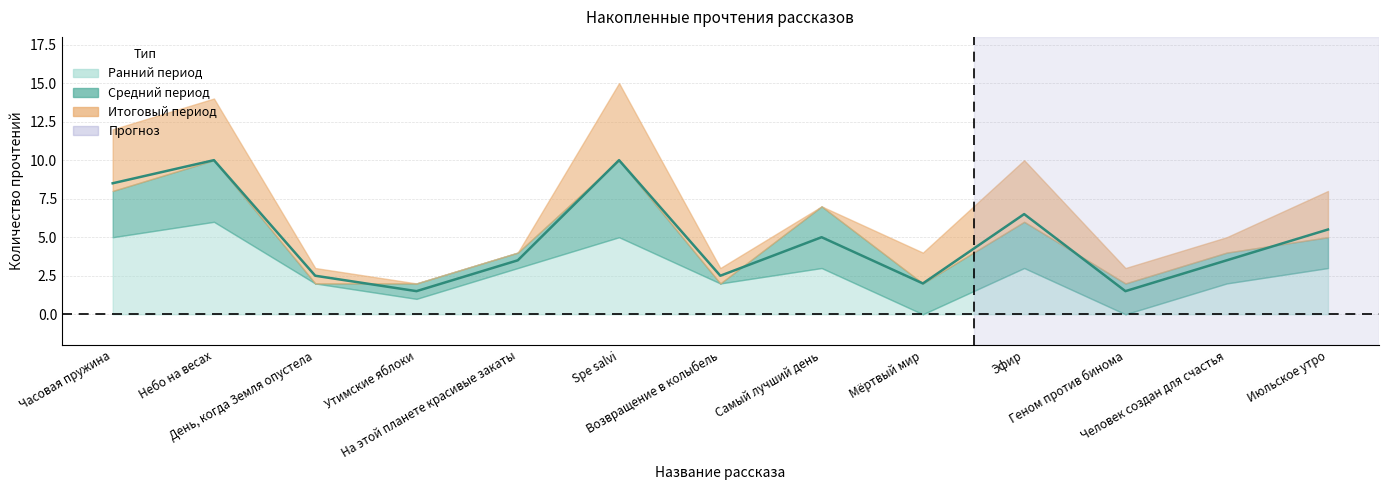

Rank the series by their average value, from highest to lowest.

final_count, mid_count, early_count